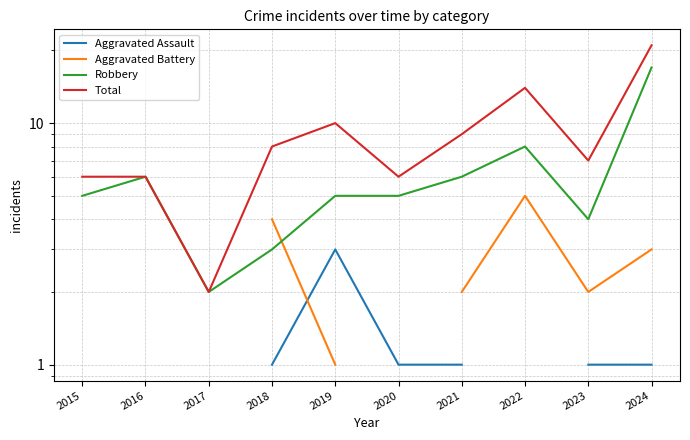

Does the chart have visible grid lines?

Yes